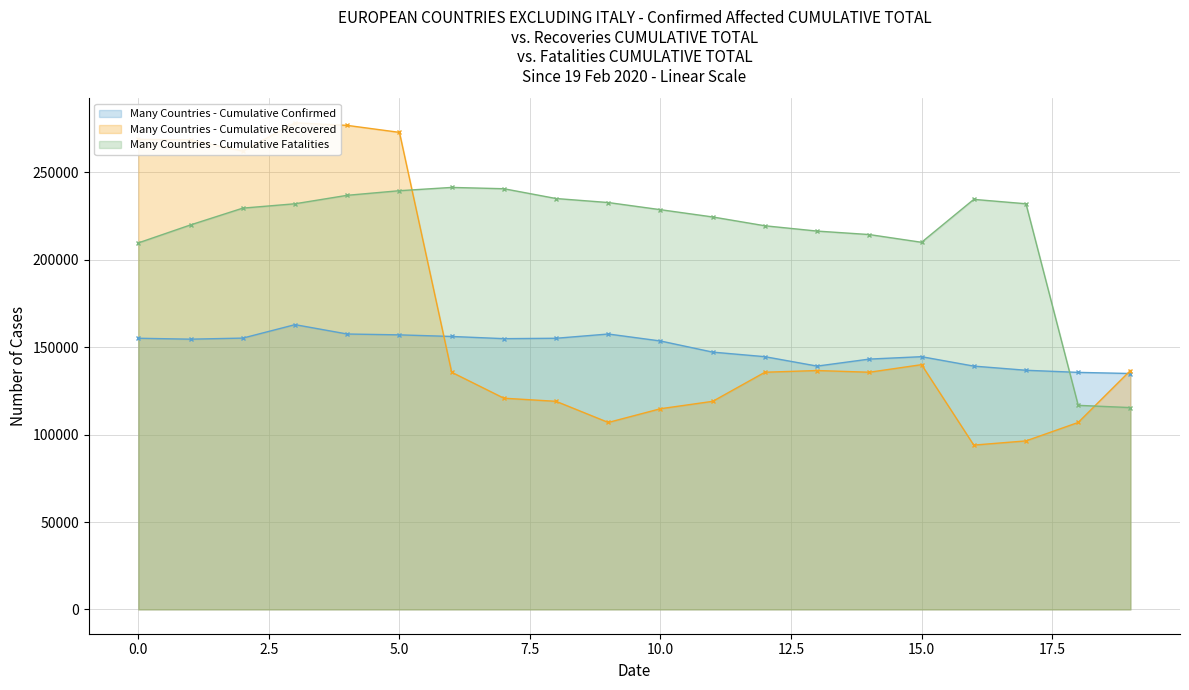

Reading right to left, transcribe all the data shown in this chart.

Many Countries - Cumulative Confirmed: 19=134963.1	18=135607.5	17=136822.6	16=139202.7	15=144589.3	14=143215.8	13=139202.7	12=144589.3	11=147198.6	10=153572.2	9=157562.3	8=155128.0	7=154903.3	6=156161.1	5=157075.3	4=157562.3	3=162920.8	2=155220.3	1=154611.8	0=155128.0
Many Countries - Cumulative Recovered: 19=136666.6	18=106956.7	17=96408.1	16=93997.0	15=140026.3	14=135691.0	13=136666.6	12=135691.0	11=119047.5	10=114814.6	9=106956.7	8=119047.5	7=120835.5	6=135691.0	5=272932.8	4=276922.8	3=278405.4	2=262170.5	1=268608.8	0=268949.9
Many Countries - Cumulative Fatalities: 19=115468.9	18=116753.0	17=232077.8	16=234593.4	15=210039.4	14=214458.8	13=216451.3	12=219484.7	11=224526.2	10=228688.3	9=232783.1	8=235078.9	7=240681.4	6=241429.8	5=239553.8	4=236920.6	3=232077.8	2=229583.3	1=219991.9	0=209702.4